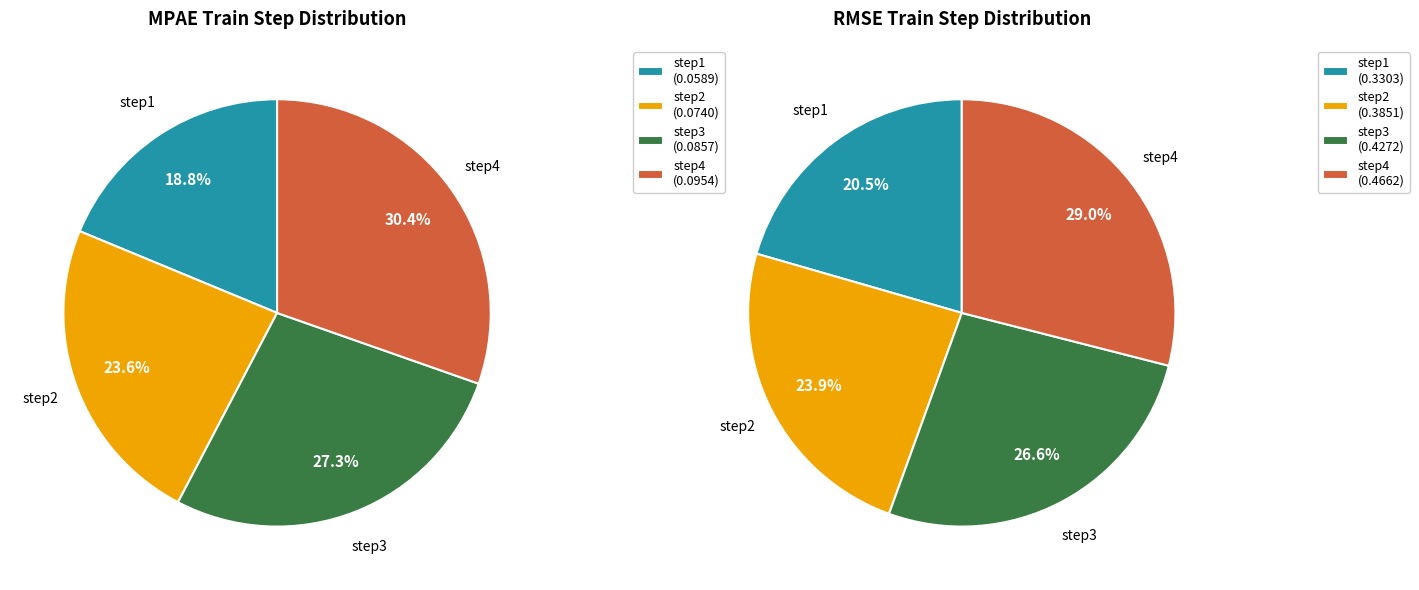

The step3 slice represents 27% of the pie. True or false?

True